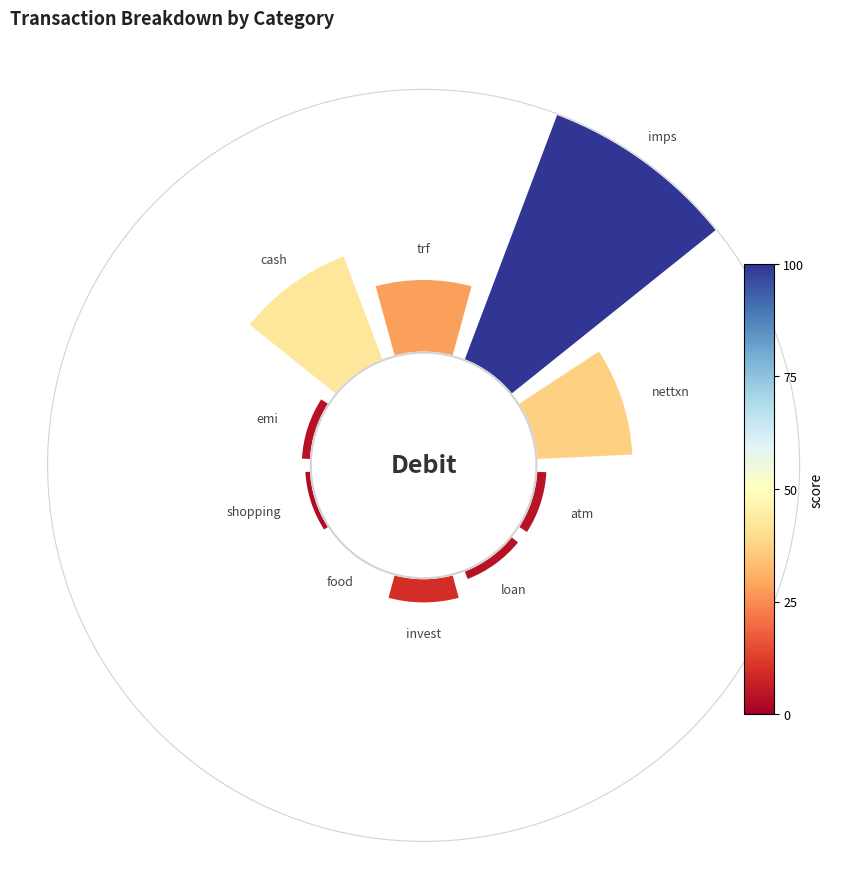

Is it true that 5 is 10% of the pie?

False